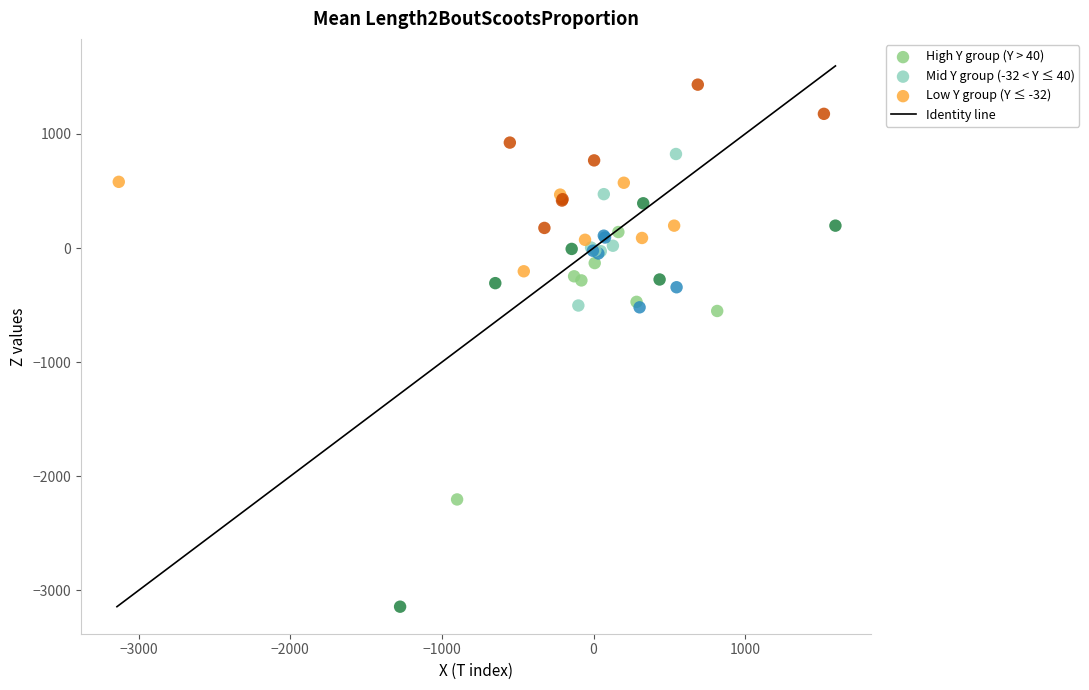

Which series reaches the minimum Y coordinate?

High Y group (Y > 40)